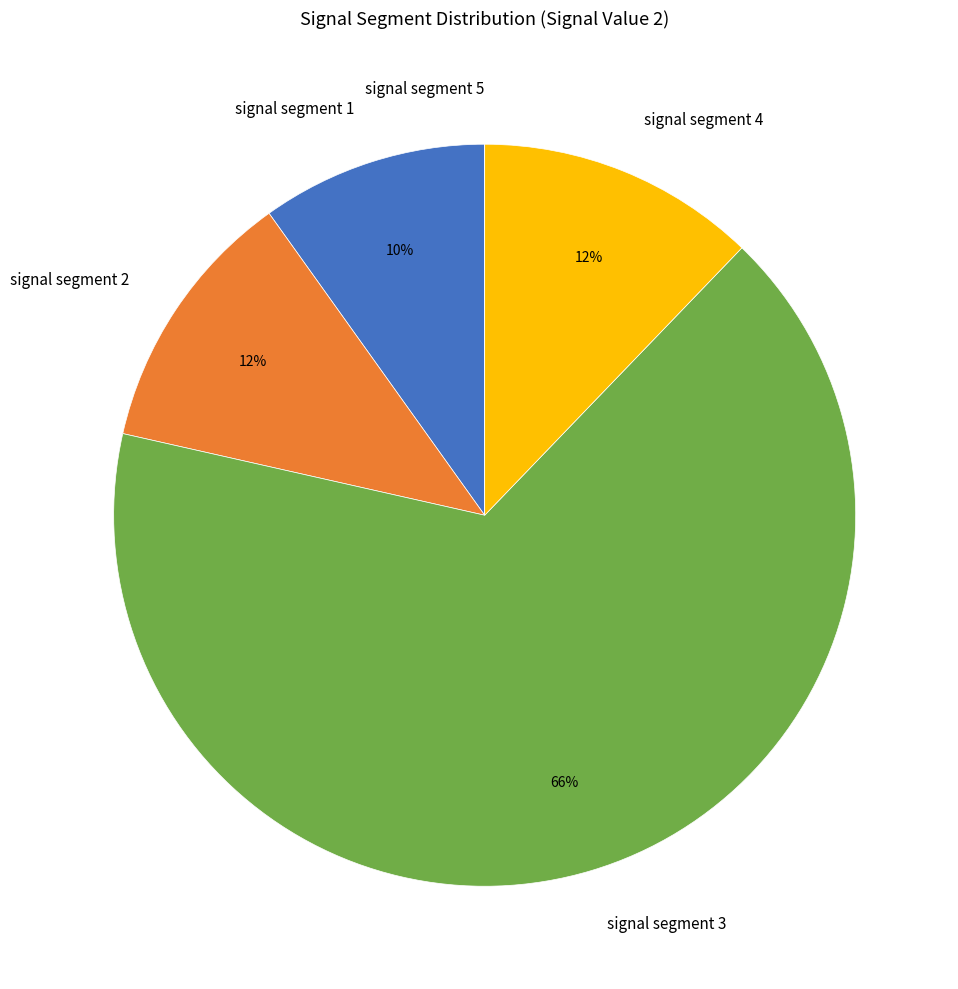

Which slice is the largest?

signal segment 3